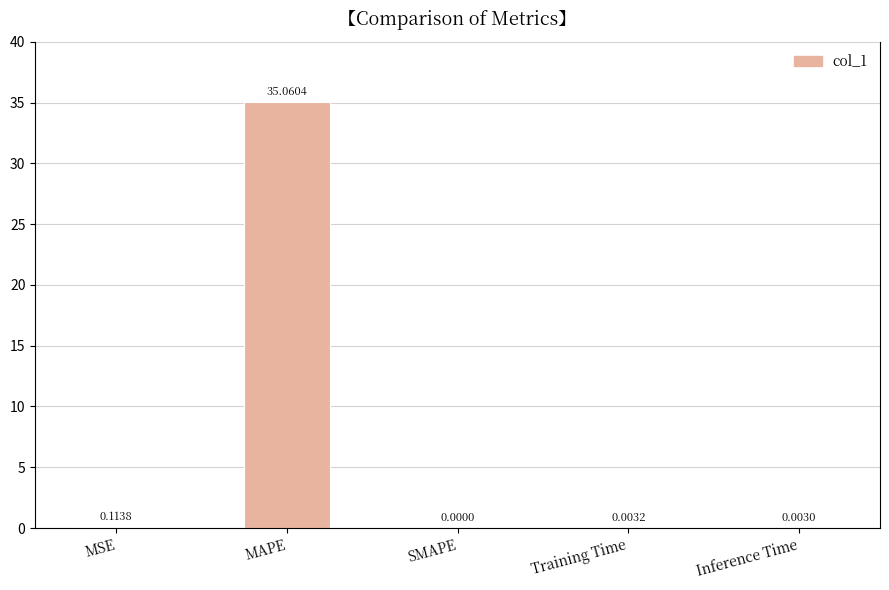

What position from the right is MSE?

5